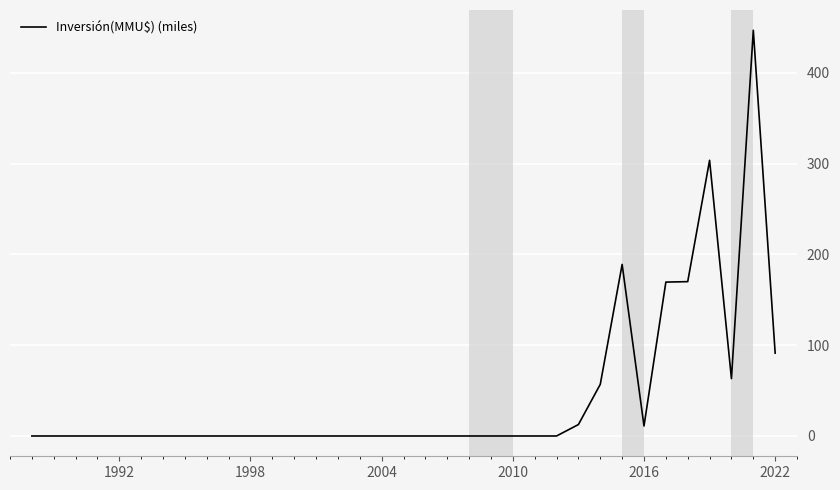

Does the chart display data point markers on the line(s)?

No